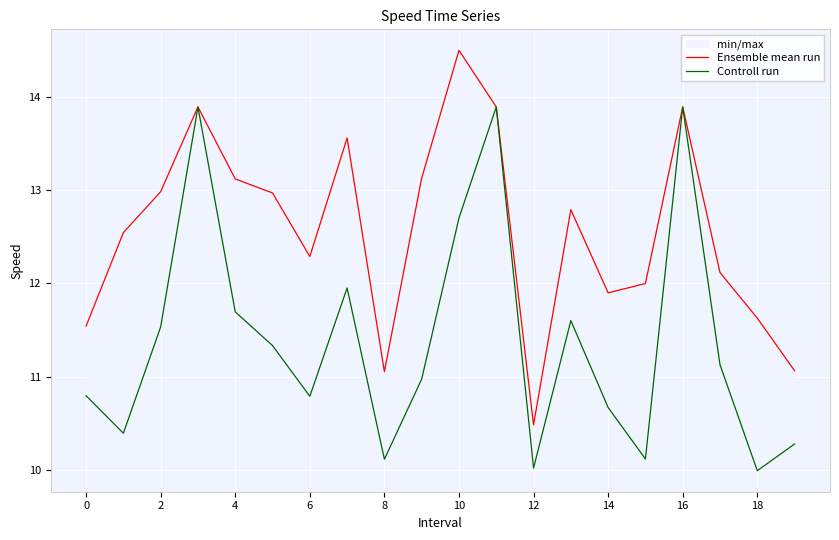

At which label does Controll run first exceed 11?

2